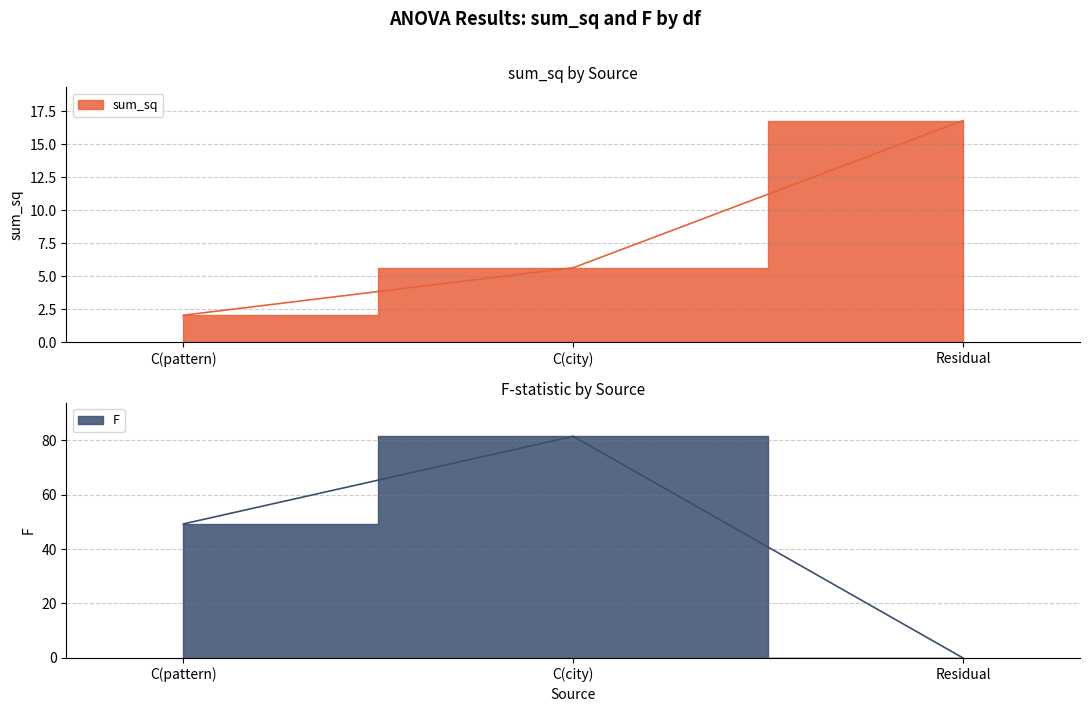

At how many categories does at least one series exceed 44?

2